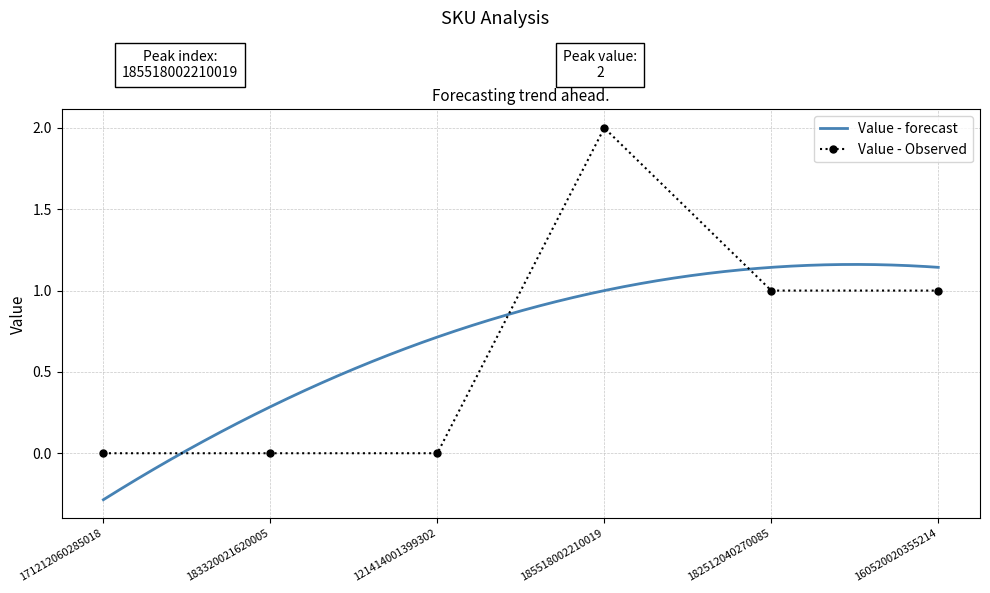

List the labels in order of value, smallest first.

171212060285018, 183320021620005, 121414001399302, 182512040270085, 160520020355214, 185518002210019